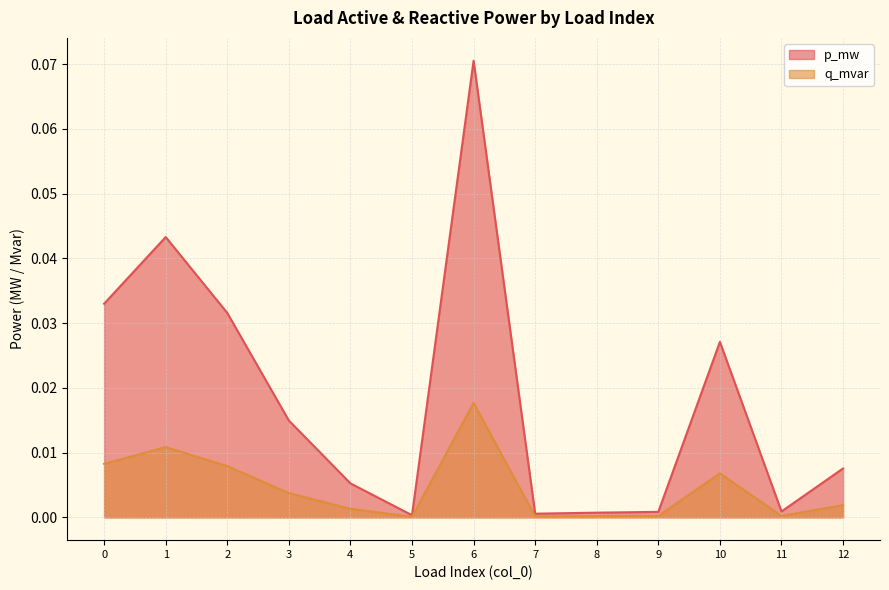

Which series has the widest spread of values?

p_mw